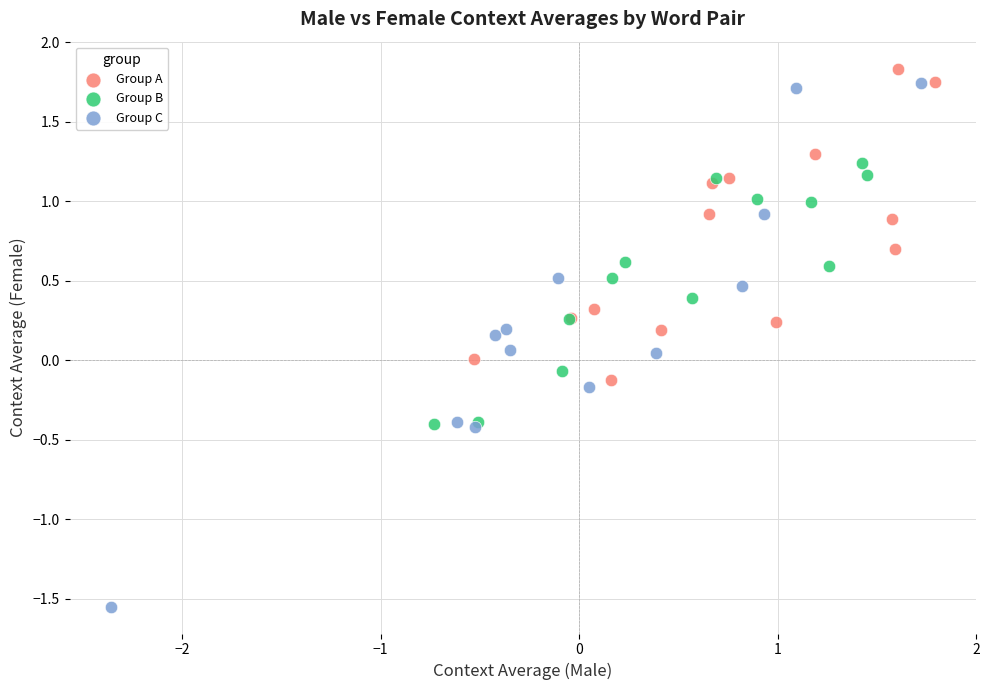

Which series has the widest spread of Y values?

Group C